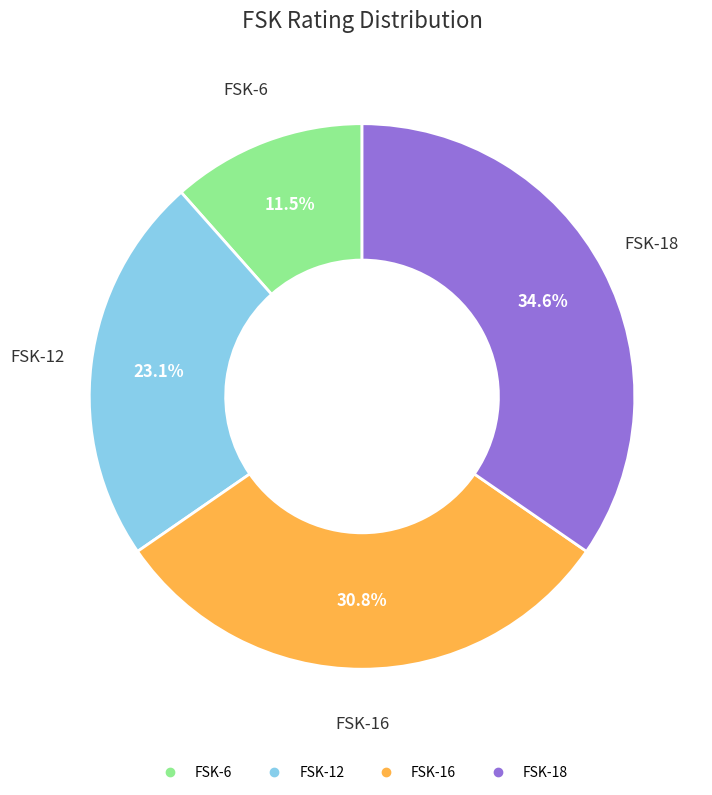

Is it true that FSK-16 is 31% of the pie?

True